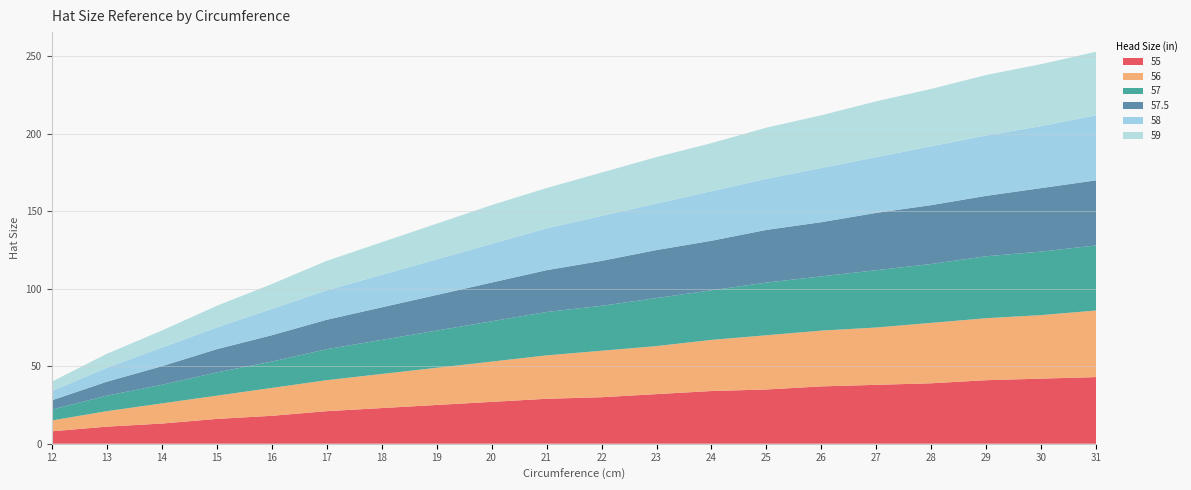

Reading left to right, extract all data points from this chart.

55: 12=8	13=11	14=13	15=16	16=18	17=21	18=23	19=25	20=27	21=29	22=30	23=32	24=34	25=35	26=37	27=38	28=39	29=41	30=42	31=43
56: 12=7	13=10	14=13	15=15	16=18	17=20	18=22	19=24	20=26	21=28	22=30	23=31	24=33	25=35	26=36	27=37	28=39	29=40	30=41	31=43
57: 12=7	13=10	14=12	15=15	16=17	17=20	18=22	19=24	20=26	21=28	22=29	23=31	24=32	25=34	26=35	27=37	28=38	29=40	30=41	31=42
57.5: 12=6	13=9	14=12	15=15	16=17	17=19	18=21	19=23	20=25	21=27	22=29	23=31	24=32	25=34	26=35	27=37	28=38	29=39	30=41	31=42
58: 12=6	13=9	14=12	15=14	16=17	17=19	18=21	19=23	20=25	21=27	22=29	23=30	24=32	25=33	26=35	27=36	28=38	29=39	30=40	31=42
59: 12=6	13=9	14=11	15=14	16=16	17=19	18=21	19=23	20=25	21=26	22=28	23=30	24=31	25=33	26=34	27=36	28=37	29=39	30=40	31=41